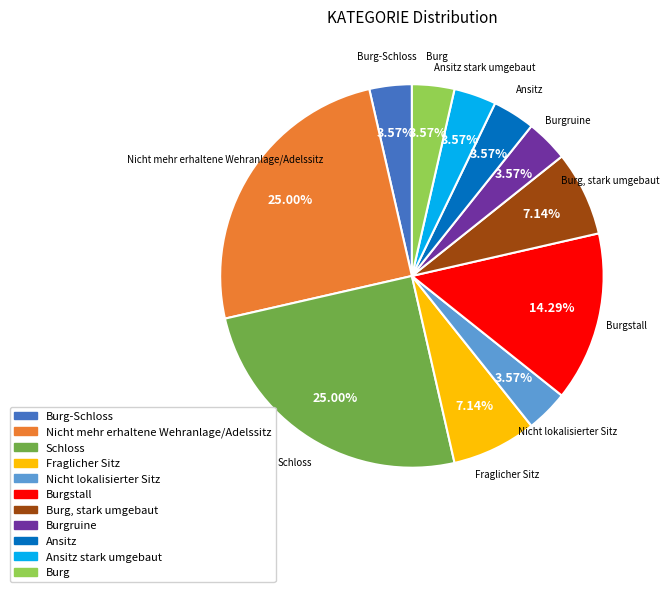

To the nearest percent, what portion does Burgruine represent?

4%